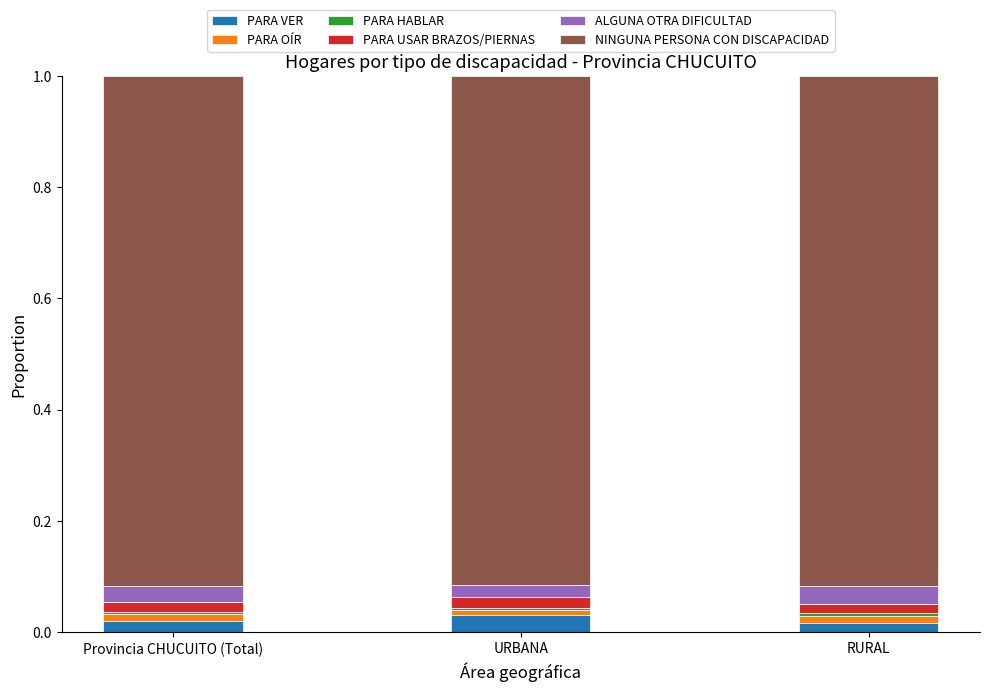

The PARA VER series shows 0.0 at URBANA. True or false?

True